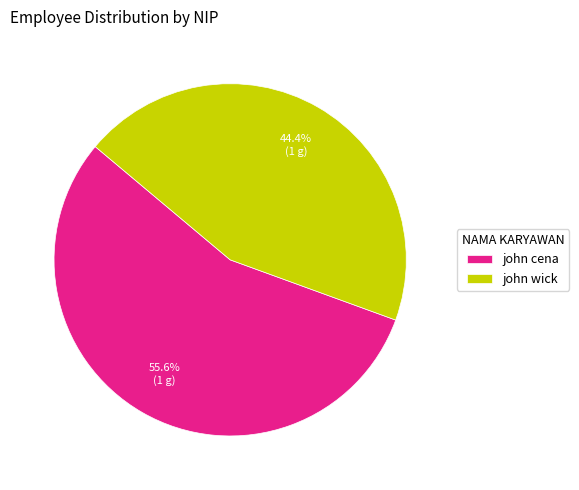

Which has a higher value, john cena or john wick?

john cena